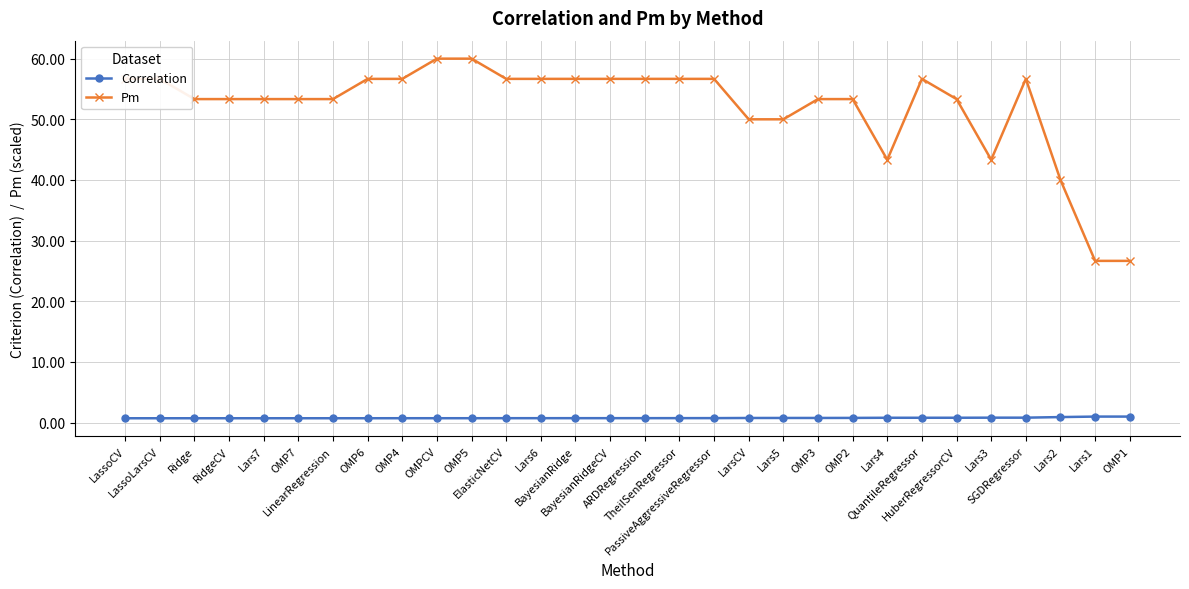

What is the difference between the second highest and second lowest values in the Pm series?

33.3